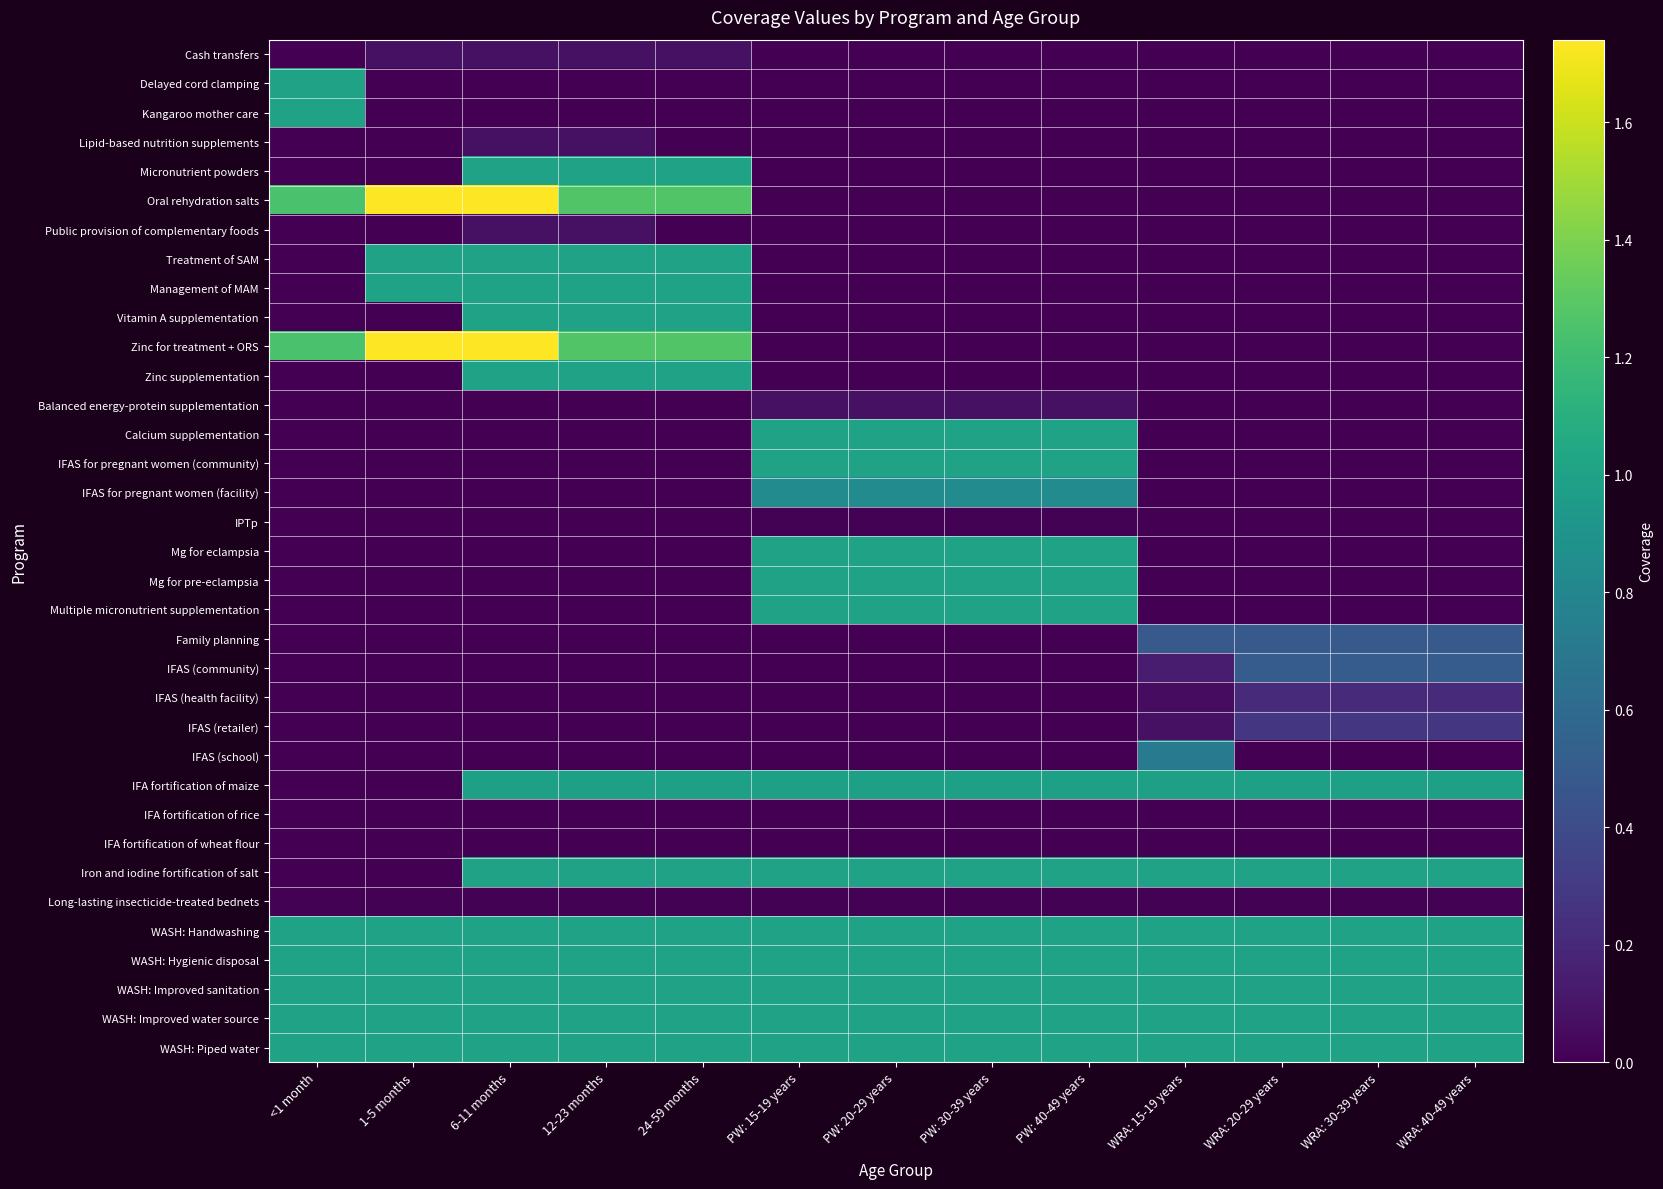

Which series has the largest range (max minus min)?

Oral rehydration salts